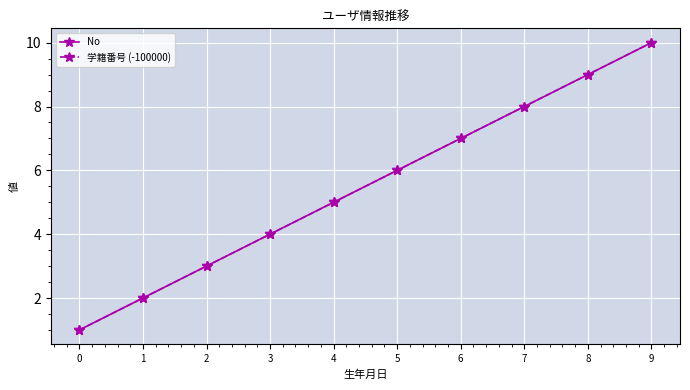

What is the total value across all series at 1?

4